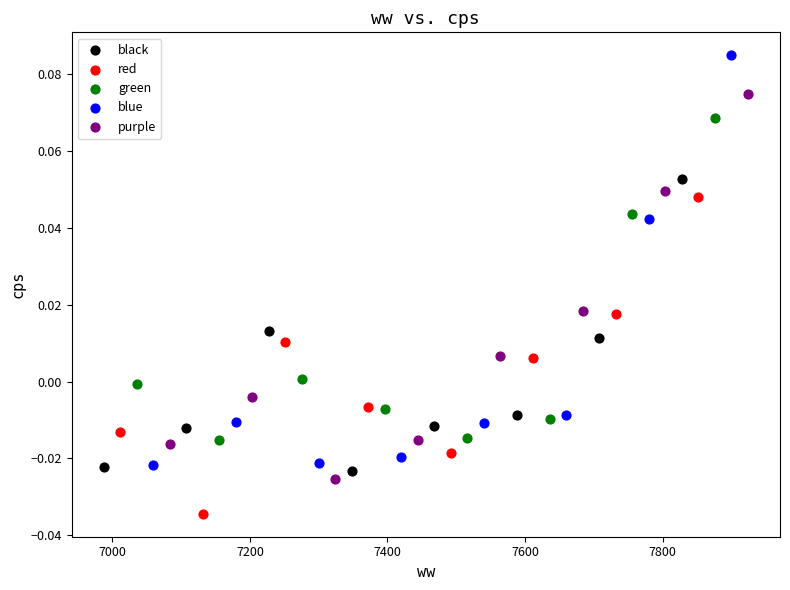

Which series contains the highest Y value?

blue